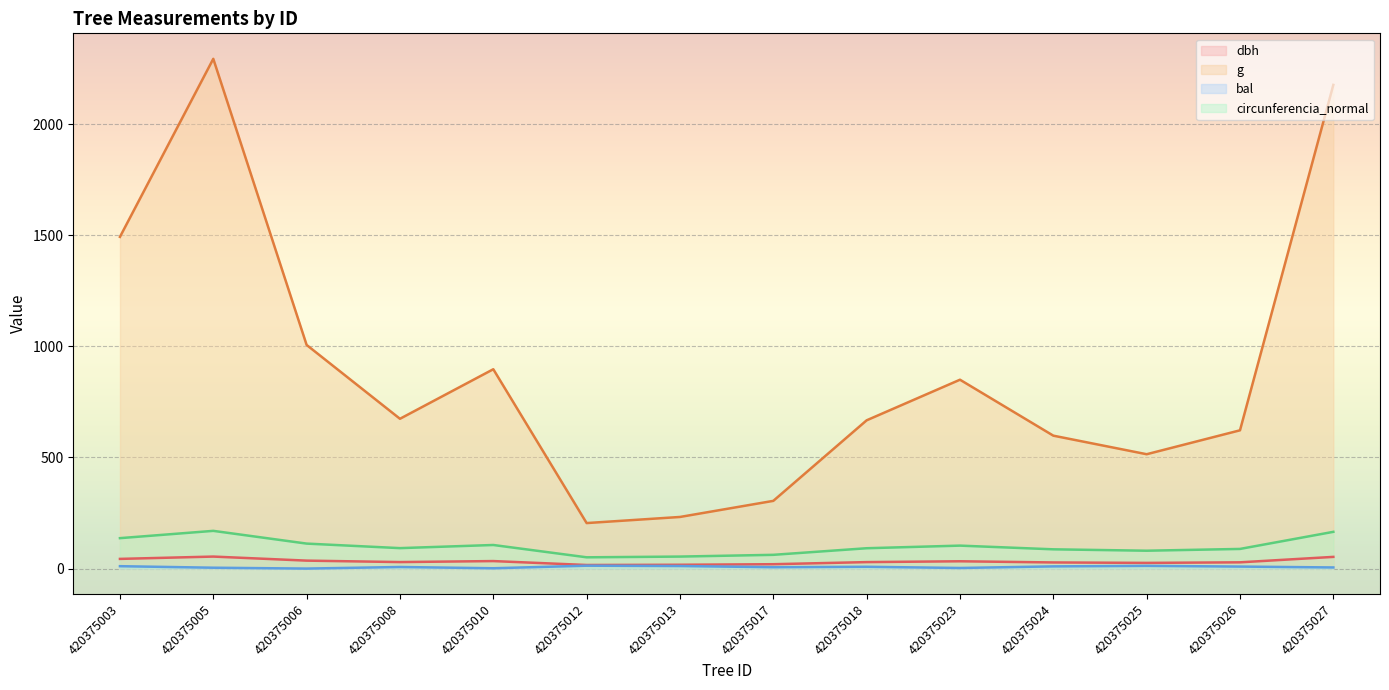

Where is the first local minimum for dbh?

420375008